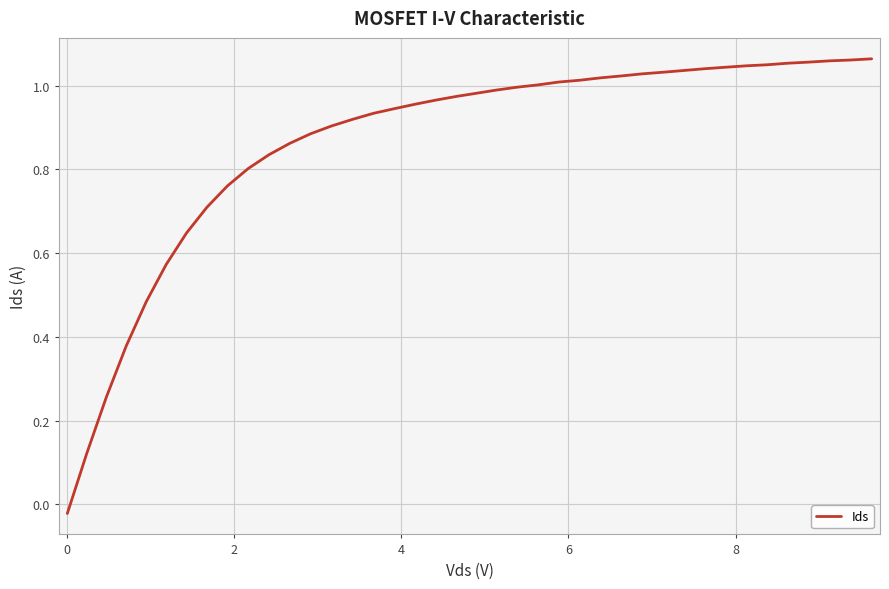

What is the sum of all values?

34.5